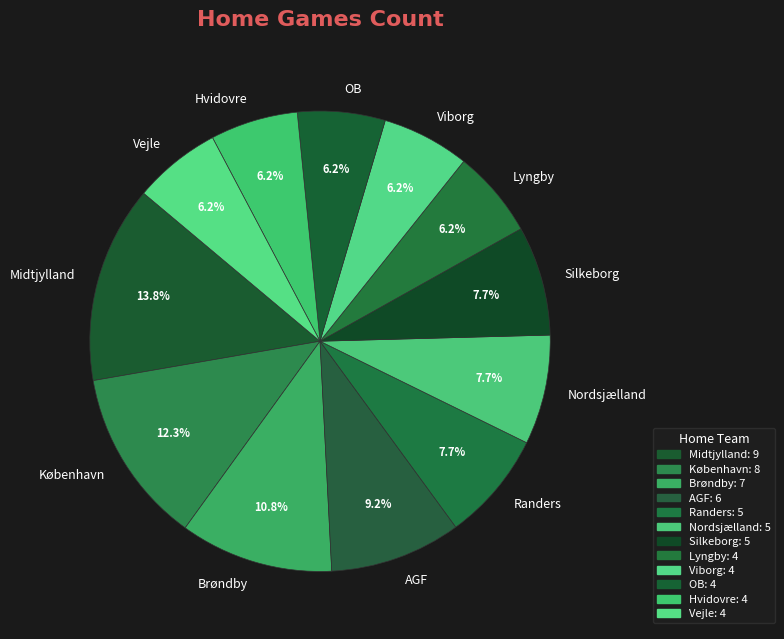

What is the ratio of the value at Vejle to the value at Randers?

0.8